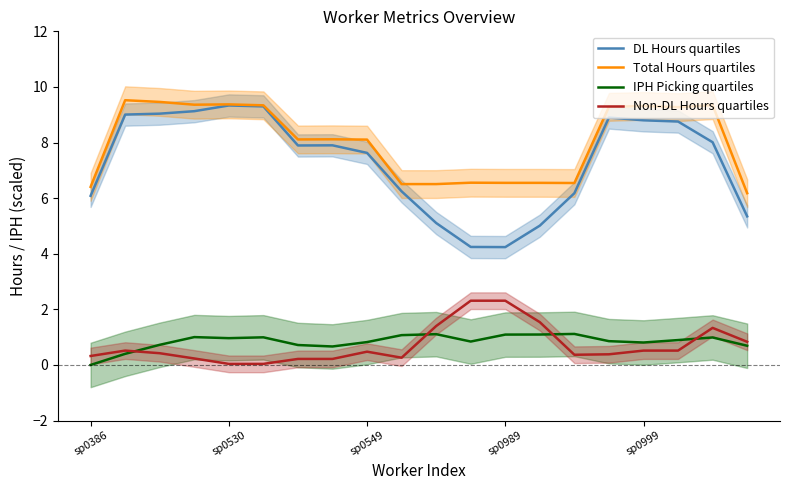

How many interior local peaks does the Total Hours quartiles series have?

6